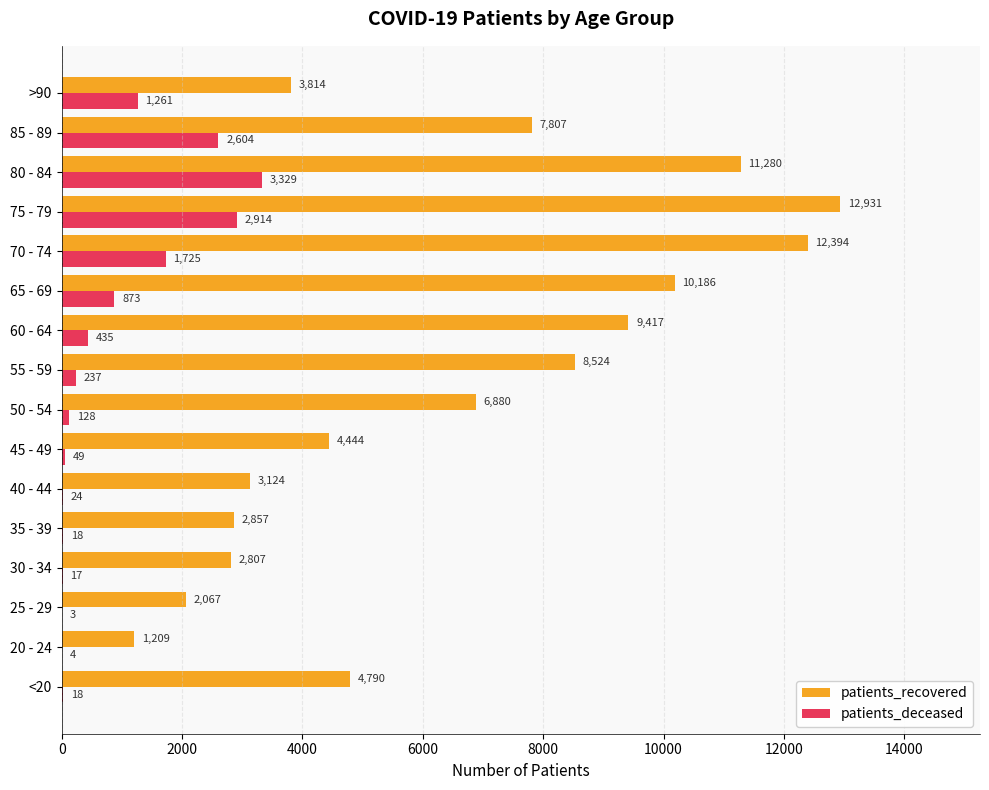

Is the value of patients_deceased at 85 - 89 greater than the value of patients_recovered at 65 - 69?

No